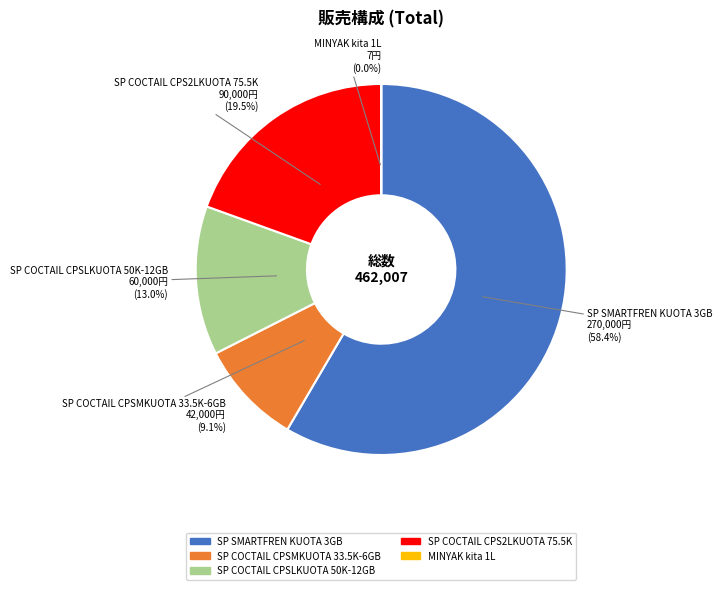

What is the total percentage of SP SMARTFREN KUOTA 3GB and SP COCTAIL CPSMKUOTA 33.5K-6GB?

67.5%